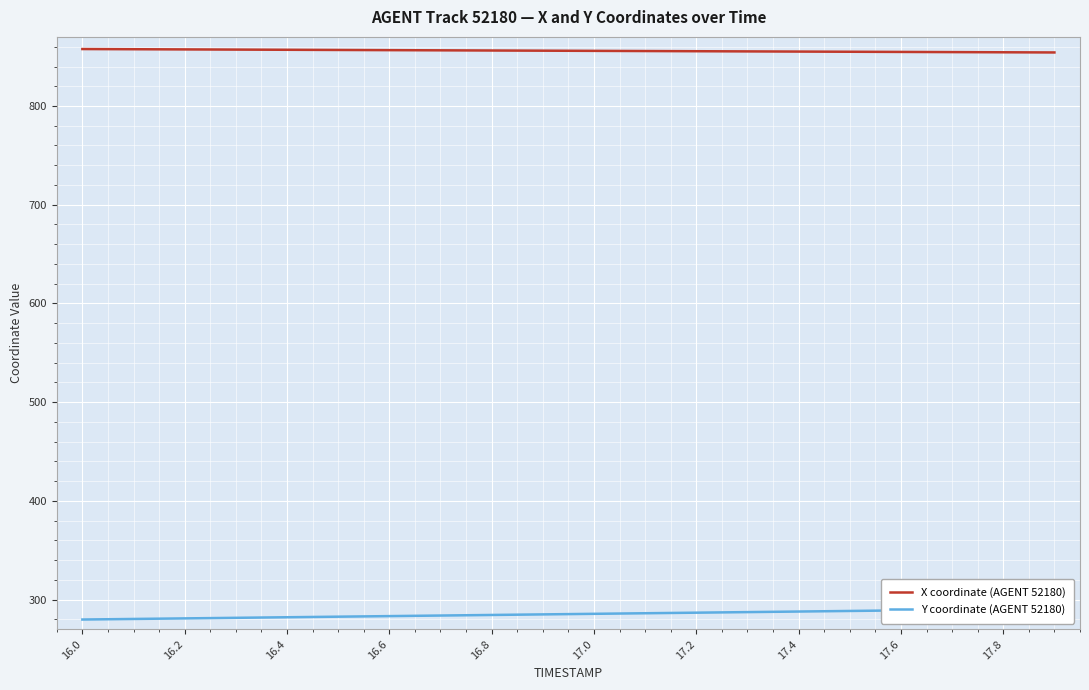

True or false: Y coordinate (AGENT 52180) and X coordinate (AGENT 52180) cross at least once.

False